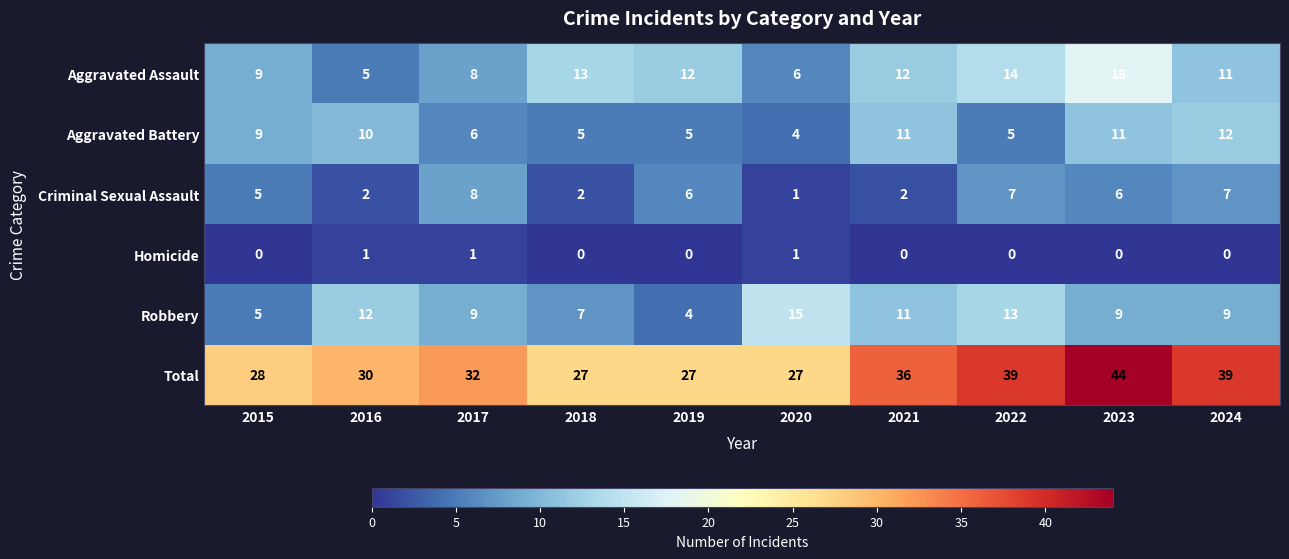

Which series has the largest total across all categories?

Total